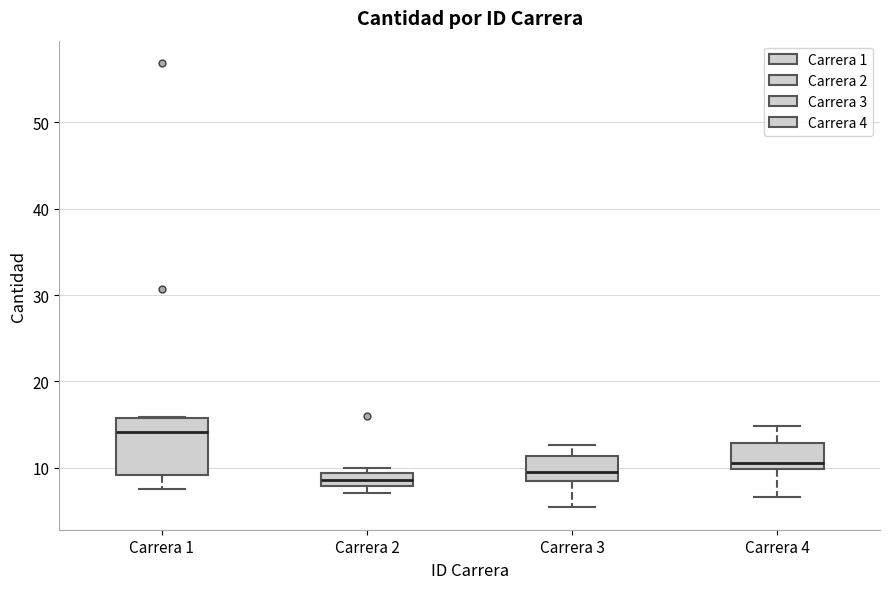

Where is the upper edge of the box for Carrera 2 on the y-axis? The values are not printed on the chart, so give them approximately, as read against the axis.

9